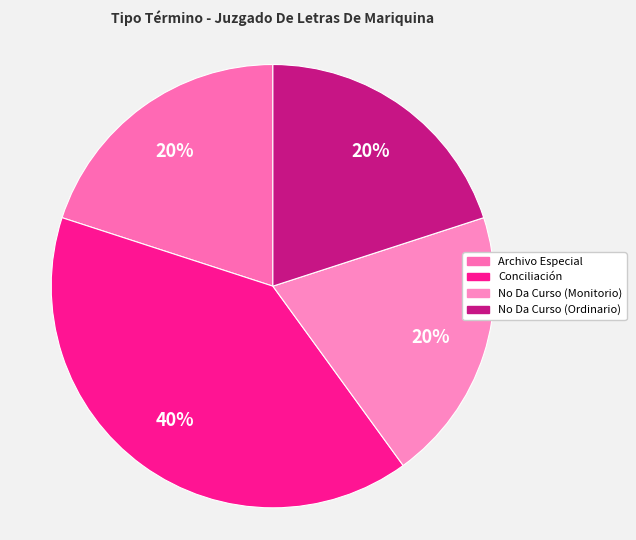

Count the number of slices in the pie.

4